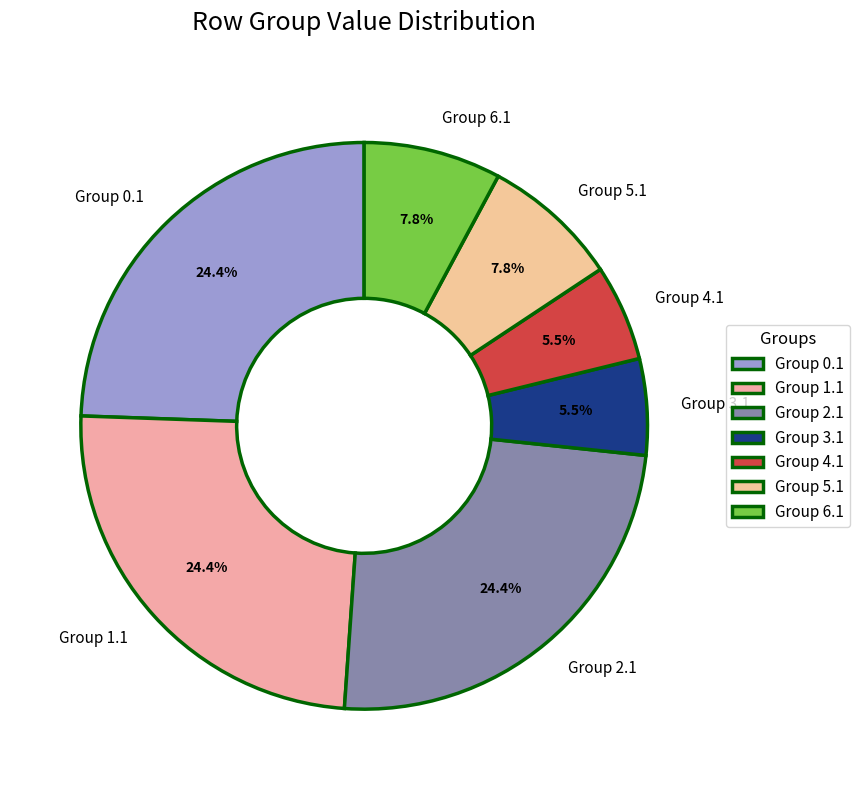

What is the ratio of the value at Group 2.1 to the value at Group 1.1?

1.0